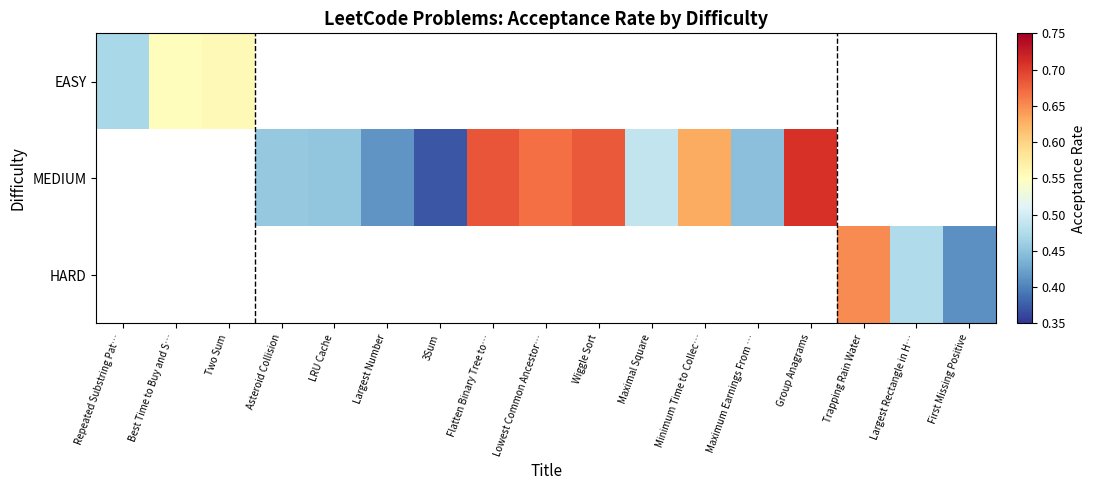

List the series in order of their overall mean, lowest first.

EASY, MEDIUM, HARD